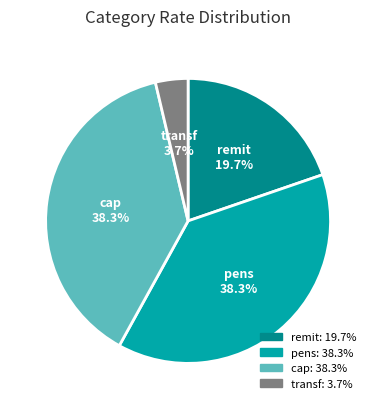

Which slice is the smallest?

transf